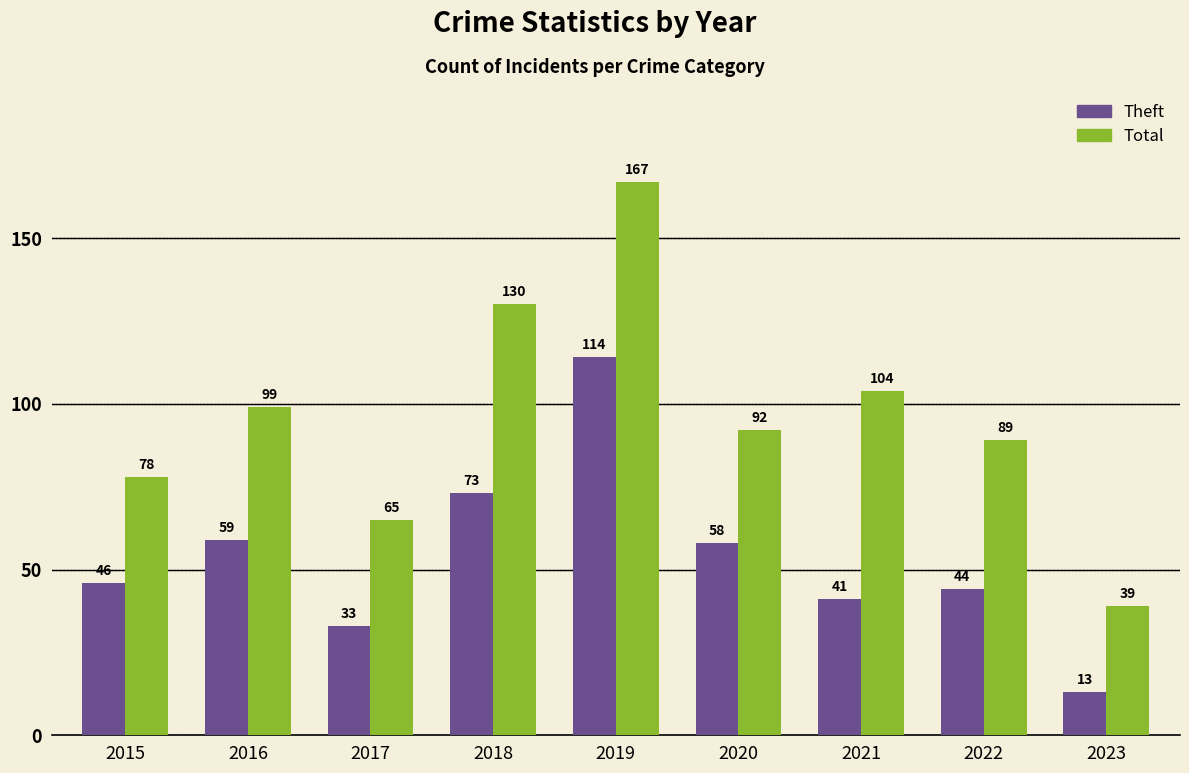

How many series are shown in this chart?

2